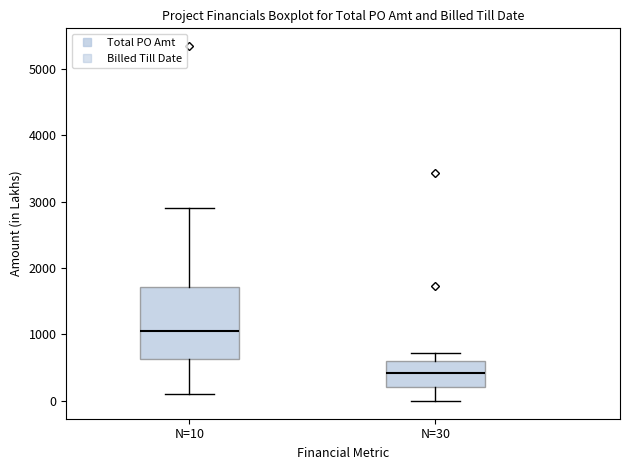

Which box's median line is the highest?

N=10